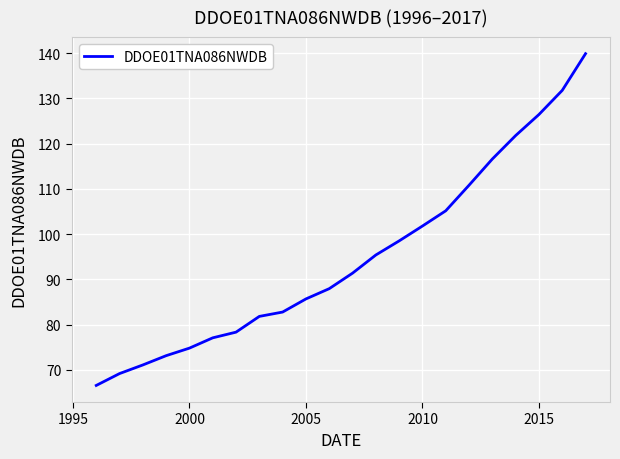

What is the maximum value shown in the chart?

139.9